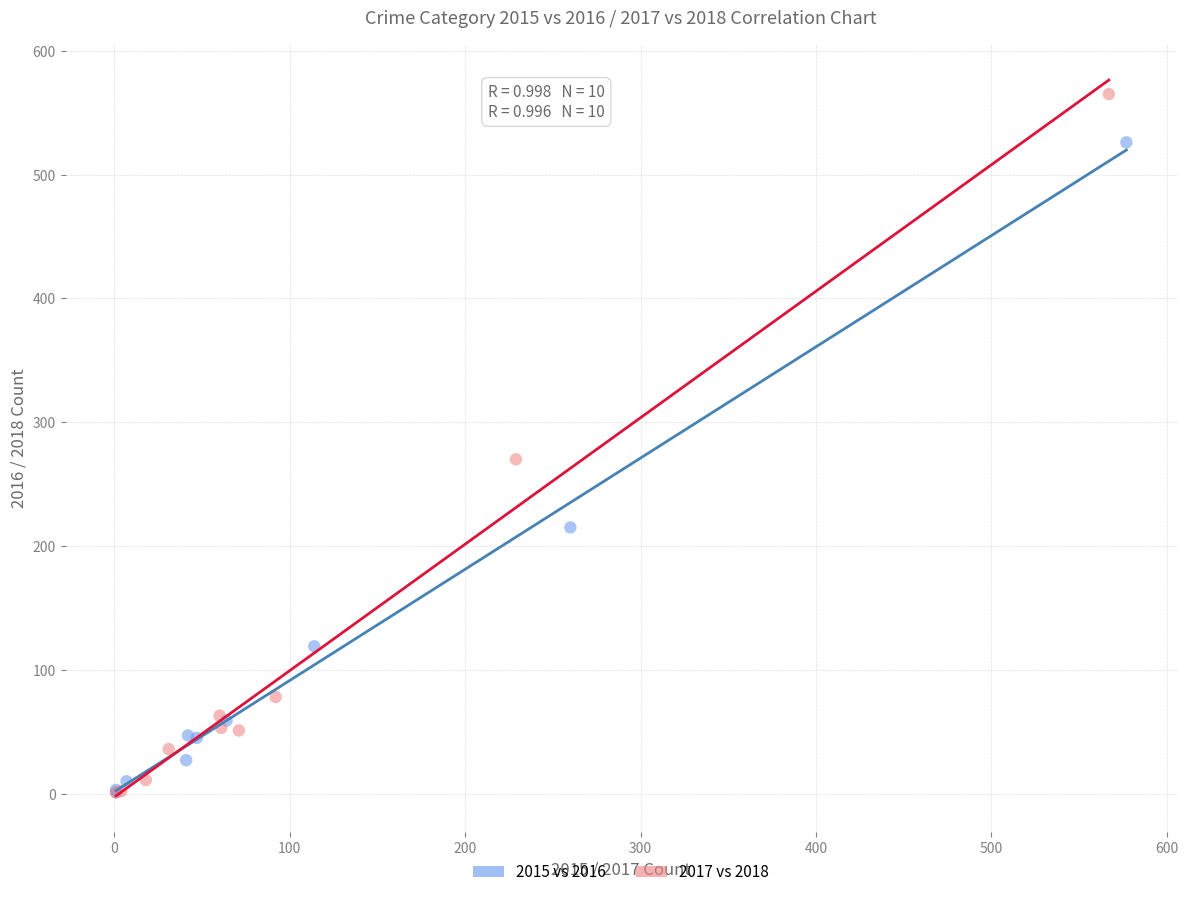

Which series contains the highest Y value?

2017 vs 2018